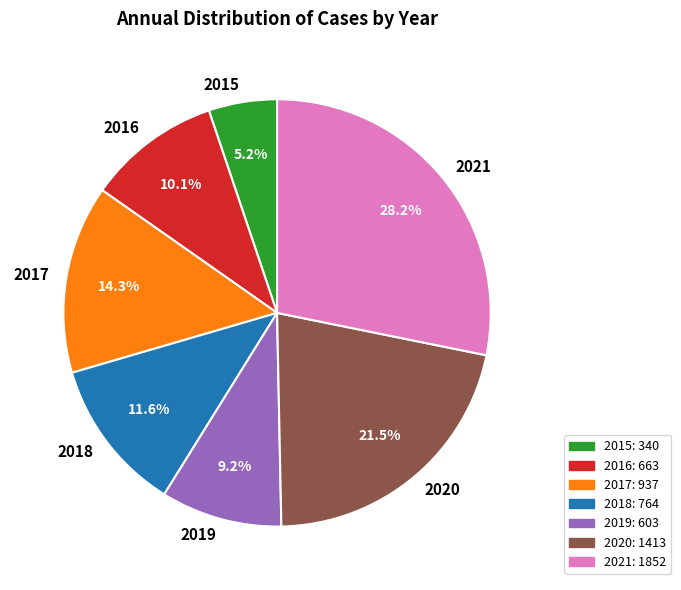

To the nearest percent, what percentage of the pie is 2019?

9%